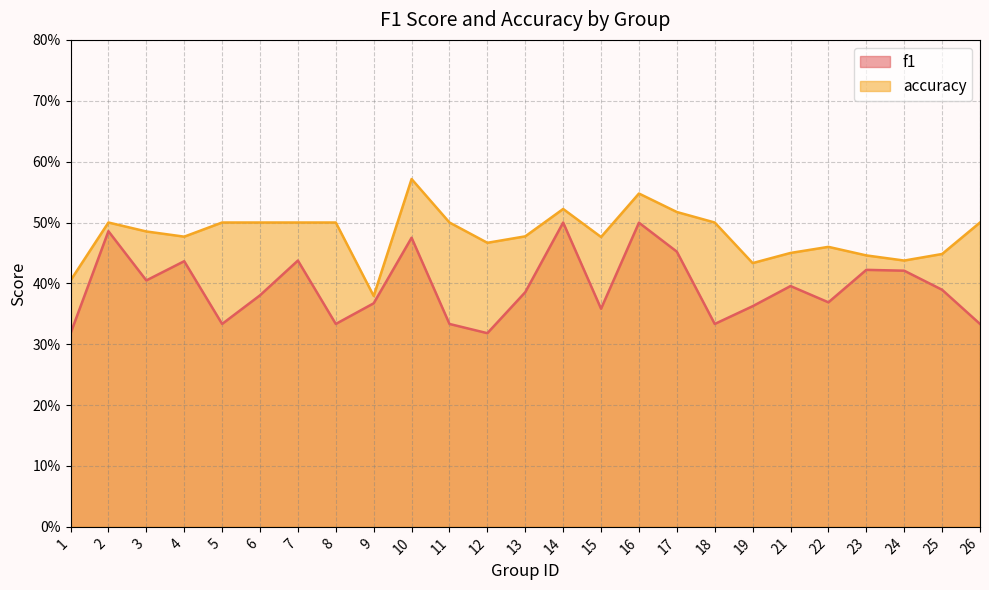

What are all the series names shown in the legend?

f1, accuracy